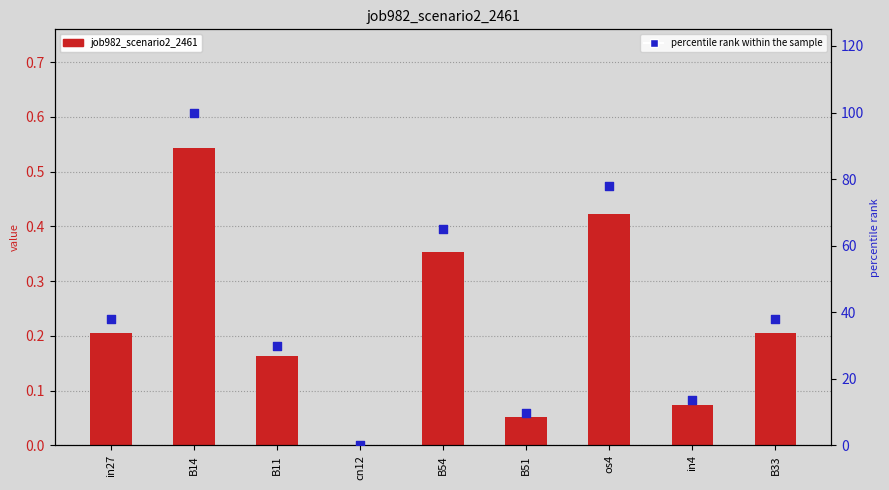

Which series has the widest spread of Y values?

percentile rank within the sample